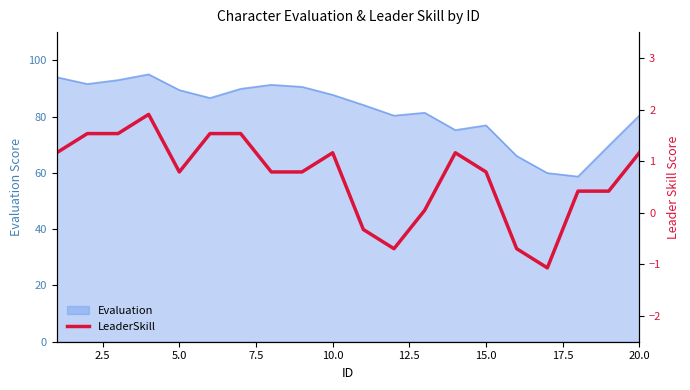

What is the highest value of the Evaluation series?

95.0